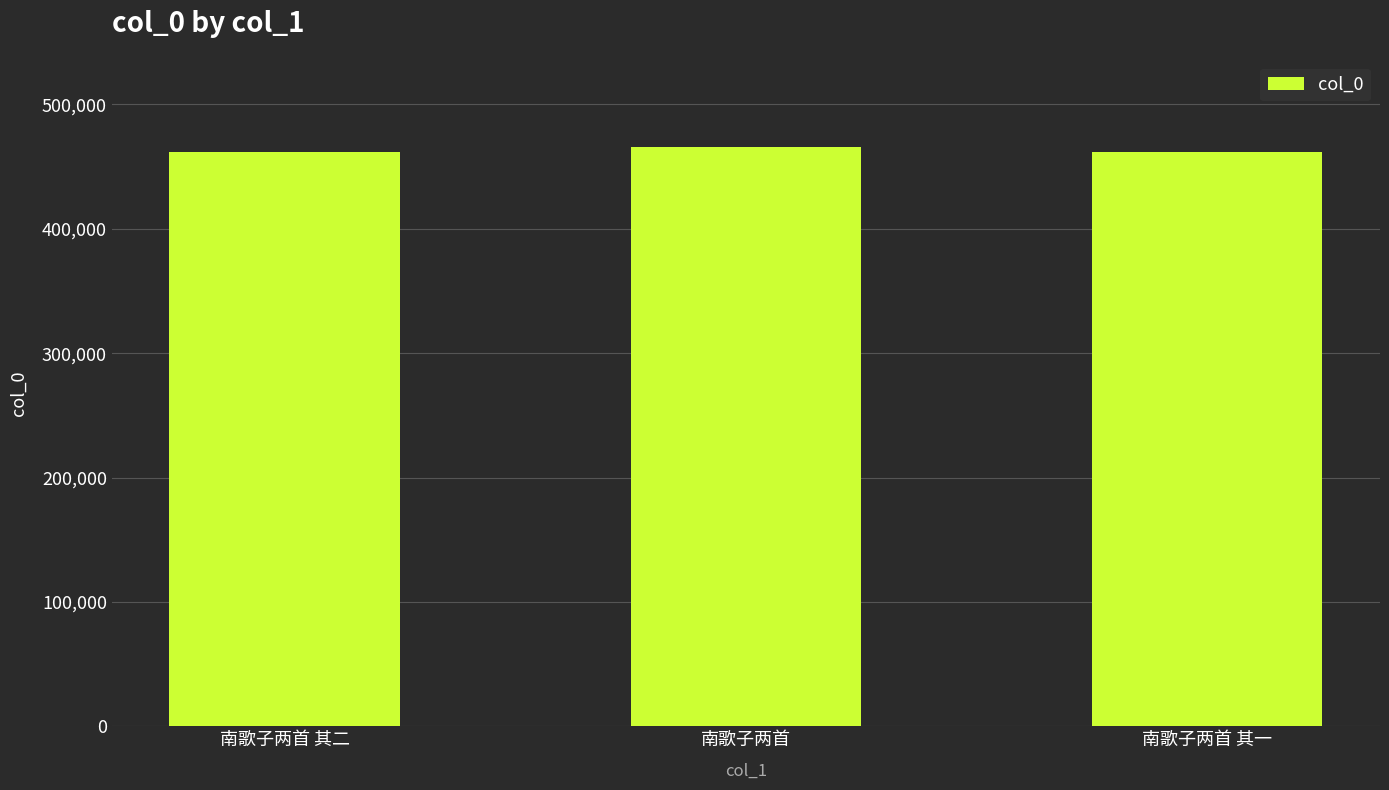

How many series are shown in this chart?

1